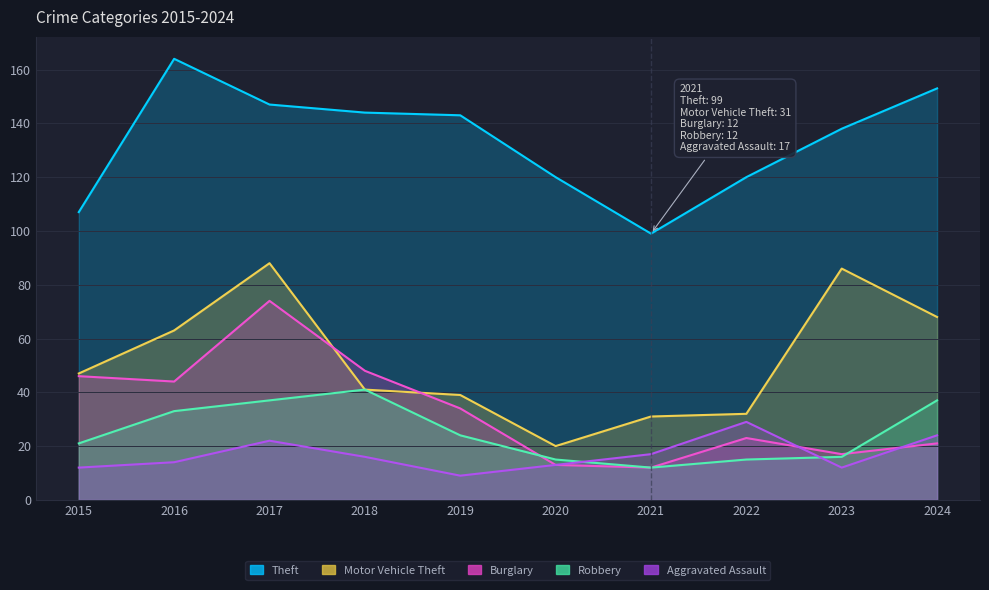

True or false: Aggravated Assault and Robbery cross at least once.

True